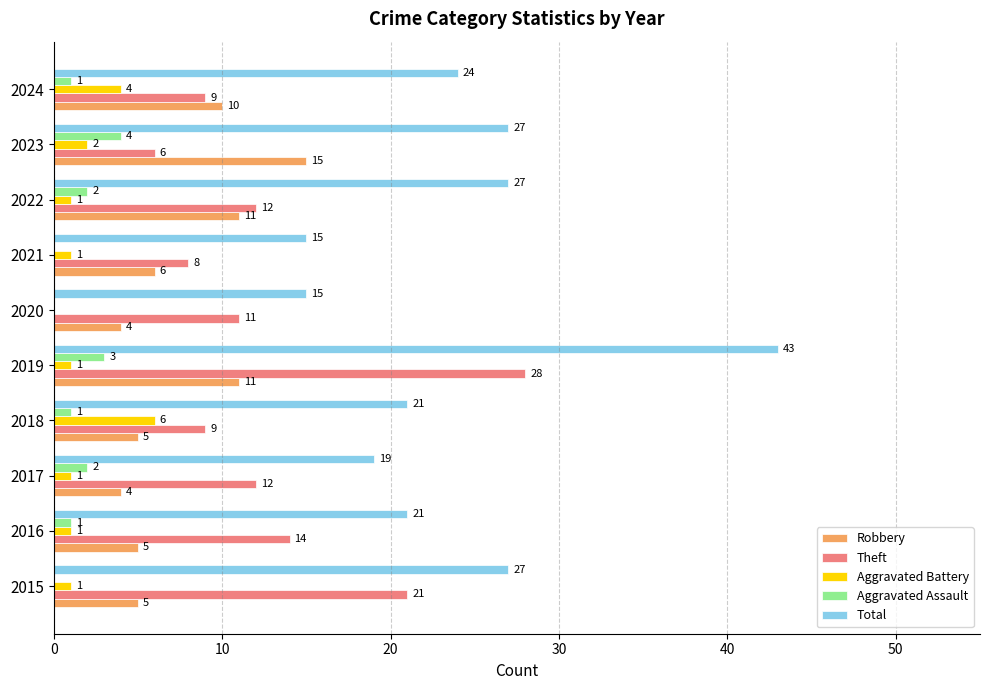

Which series has the largest total across all categories?

Total